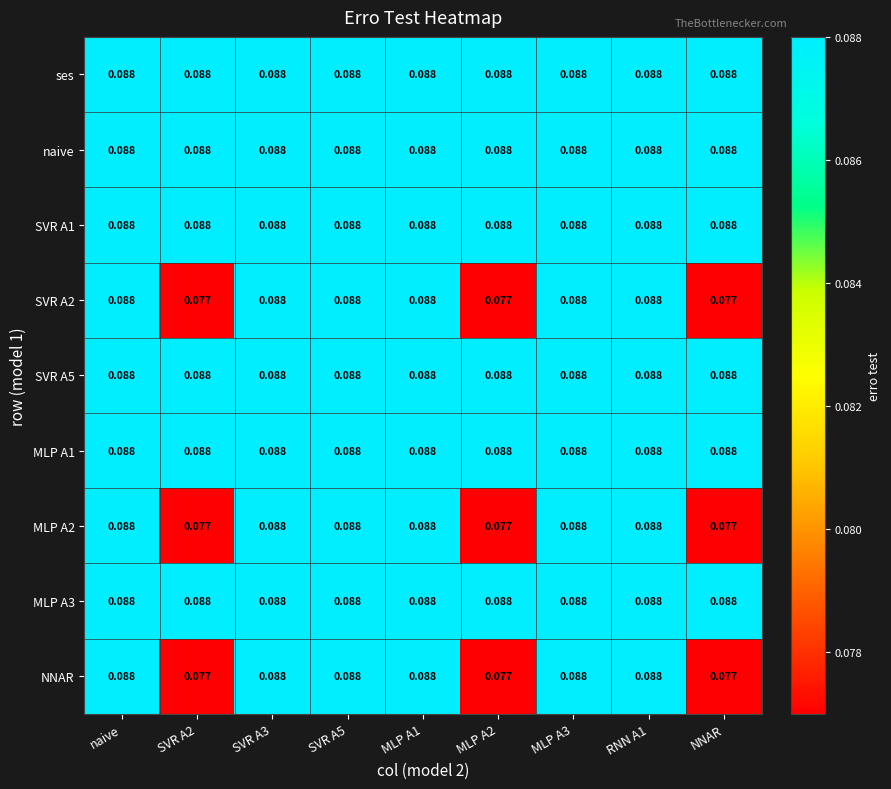

How many distinct data groups are displayed?

9